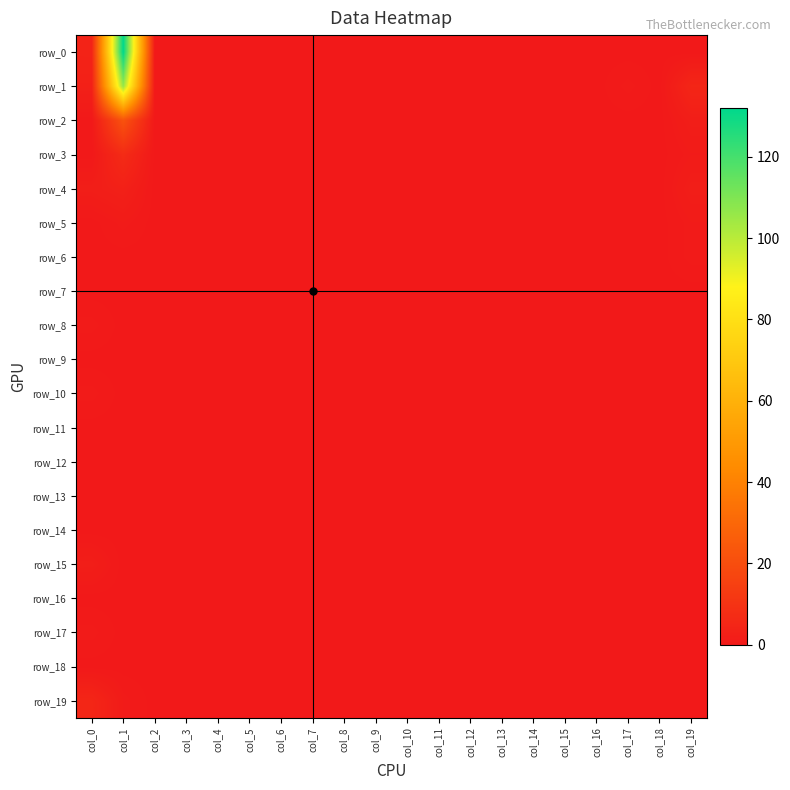

Reading left to right, transcribe all the data shown in this chart.

row_0: 4	132	0	0	0	0	0	0	0	0	0	0	0	0	0	0	0	0	0	0
row_1: 3	106	0	0	0	0	0	0	0	0	0	0	0	0	0	0	0	1	0	5
row_2: 0	22	0	0	0	0	0	0	0	0	0	0	0	0	0	0	0	0	0	2
row_3: 0	7	0	0	0	0	0	0	0	0	0	0	0	0	0	0	0	0	0	1
row_4: 2	3	0	0	0	0	0	0	0	0	0	0	0	0	0	0	0	0	0	2
row_5: 0	1	0	0	0	0	0	0	0	0	0	0	0	0	0	0	0	0	0	1
row_6: 0	0	0	0	0	0	0	0	0	0	0	0	0	0	0	0	0	0	0	1
row_7: 0	0	0	0	0	0	0	0	0	0	0	0	0	0	0	0	0	0	0	0
row_8: 1	0	0	0	0	0	0	0	0	0	0	0	0	0	0	0	0	0	0	0
row_9: 0	0	0	0	0	0	0	0	0	0	0	0	0	0	0	0	0	0	0	0
row_10: 1	0	0	0	0	0	0	0	0	0	0	0	0	0	0	0	0	0	0	0
row_11: 0	0	0	0	0	0	0	0	0	0	0	0	0	0	0	0	0	0	0	0
row_12: 0	0	0	0	0	0	0	0	0	0	0	0	0	0	0	0	0	0	0	0
row_13: 0	0	0	0	0	0	0	0	0	0	0	0	0	0	0	0	0	0	0	0
row_14: 0	0	0	0	0	0	0	0	0	0	0	0	0	0	0	0	0	0	0	0
row_15: 2	0	0	0	0	0	0	0	0	0	0	0	0	0	0	0	0	0	0	0
row_16: 0	0	0	0	0	0	0	0	0	0	0	0	0	0	0	0	0	0	0	0
row_17: 1	0	0	0	0	0	0	0	0	0	0	0	0	0	0	0	0	0	0	0
row_18: 0	0	0	0	0	0	0	0	0	0	0	0	0	0	0	0	0	0	0	0
row_19: 5	1	0	0	0	0	0	0	0	0	0	0	0	0	0	0	0	0	0	0